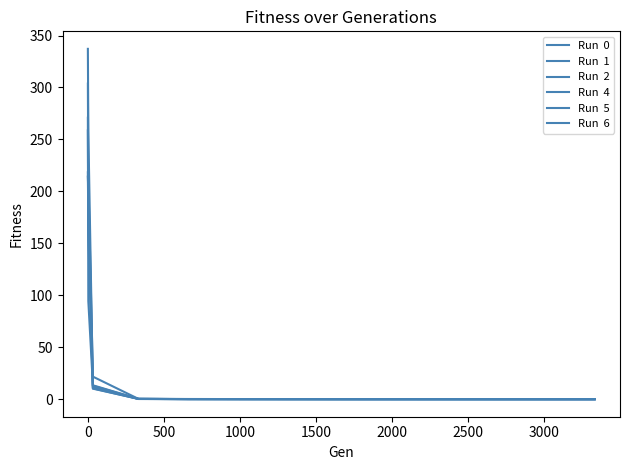

How many lines are shown in the chart?

6